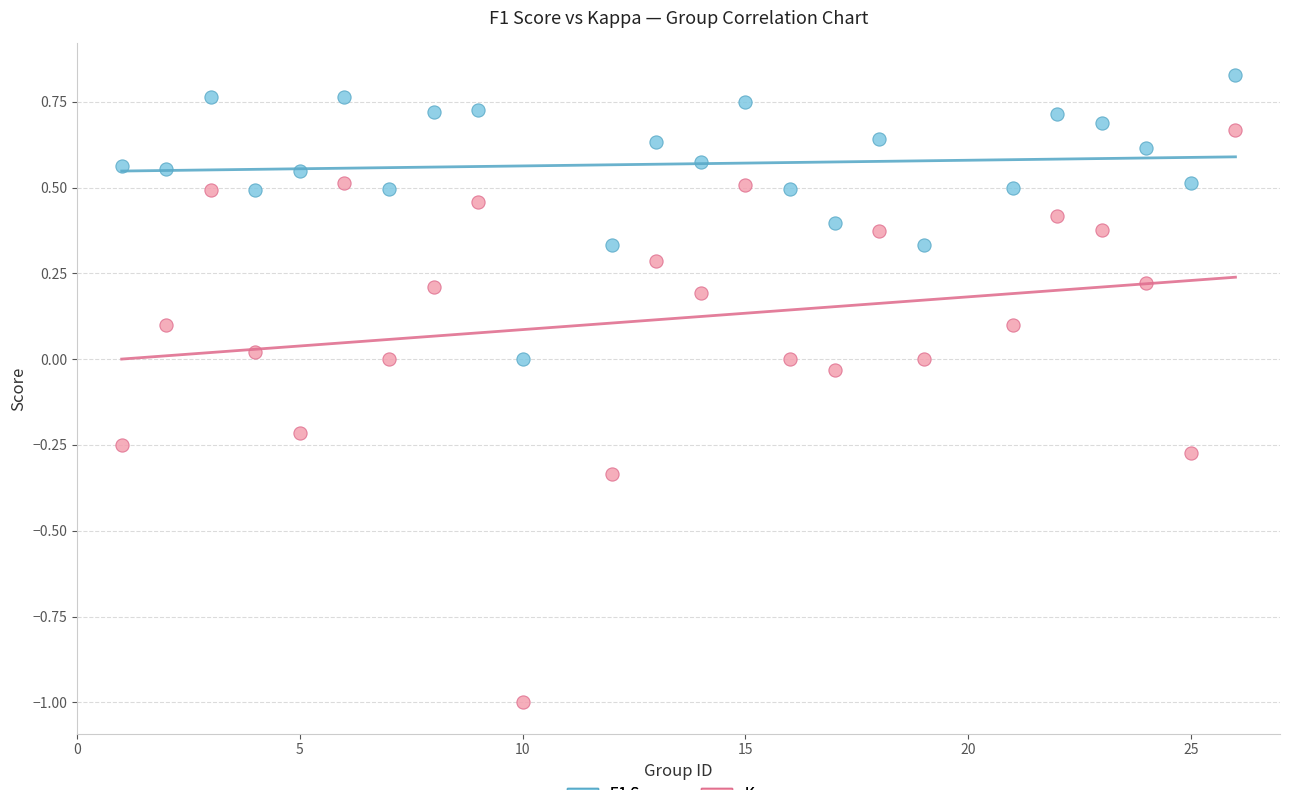

Which series has the largest Y range (max minus min)?

Kappa